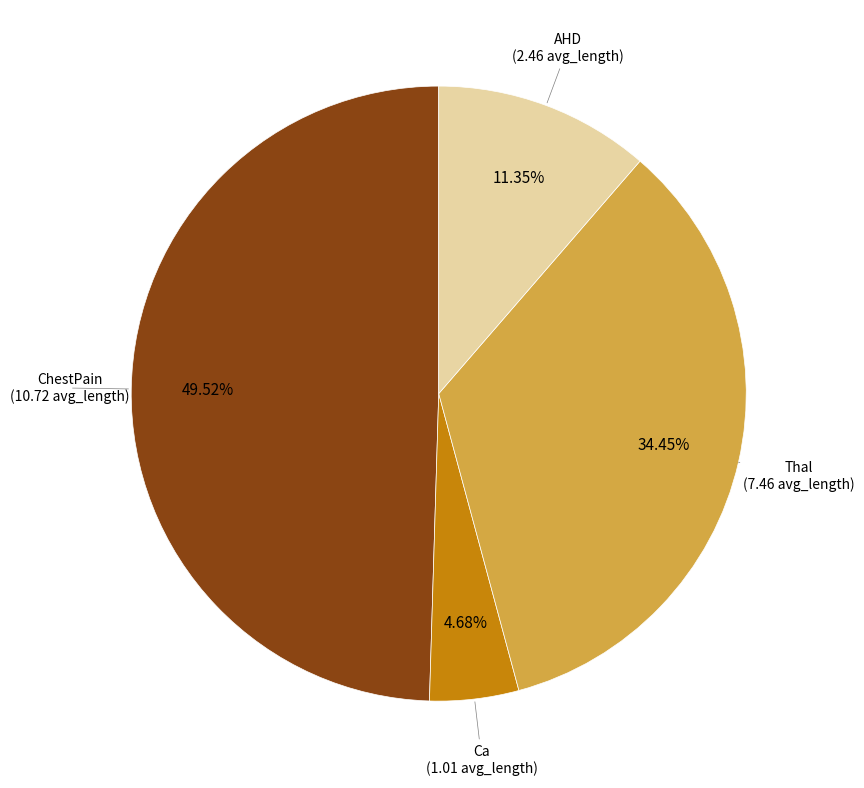

Is there any slice that represents more than half of the pie?

No